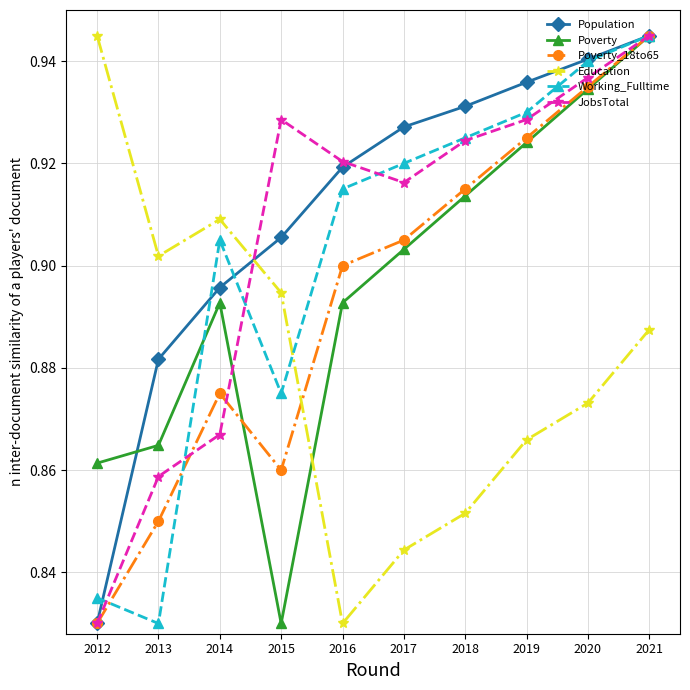

True or false: JobsTotal has a value of 1.4 at 2018.

False